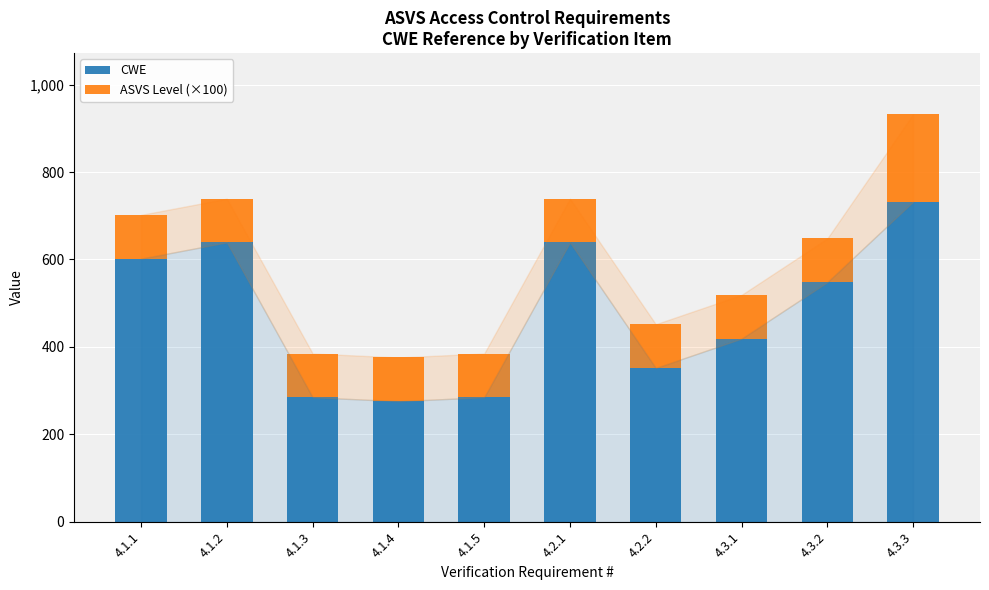

How many bars are there in total?

10